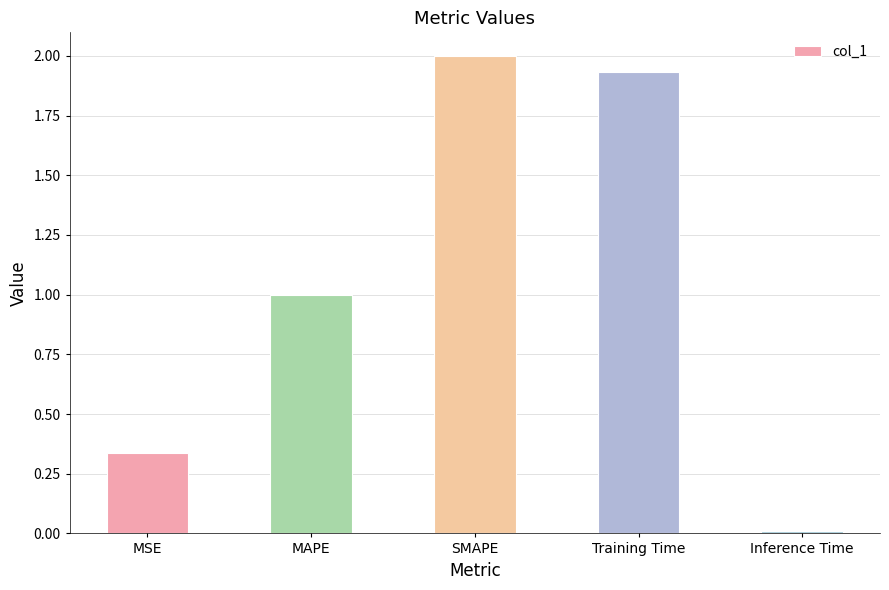

Which label corresponds to the smallest value in the chart?

Inference Time